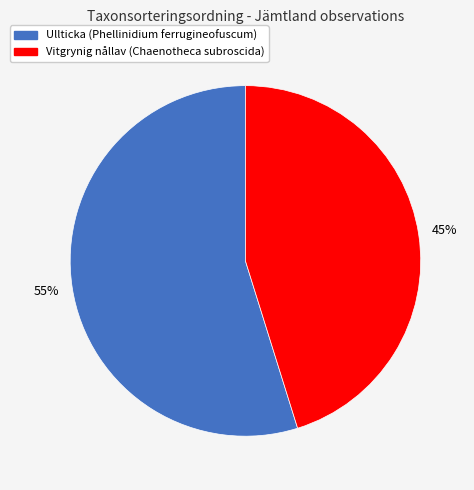

Do Vitgrynig nållav (Chaenotheca subroscida) and Ullticka (Phellinidium ferrugineofuscum) together represent more than half of the pie?

Yes